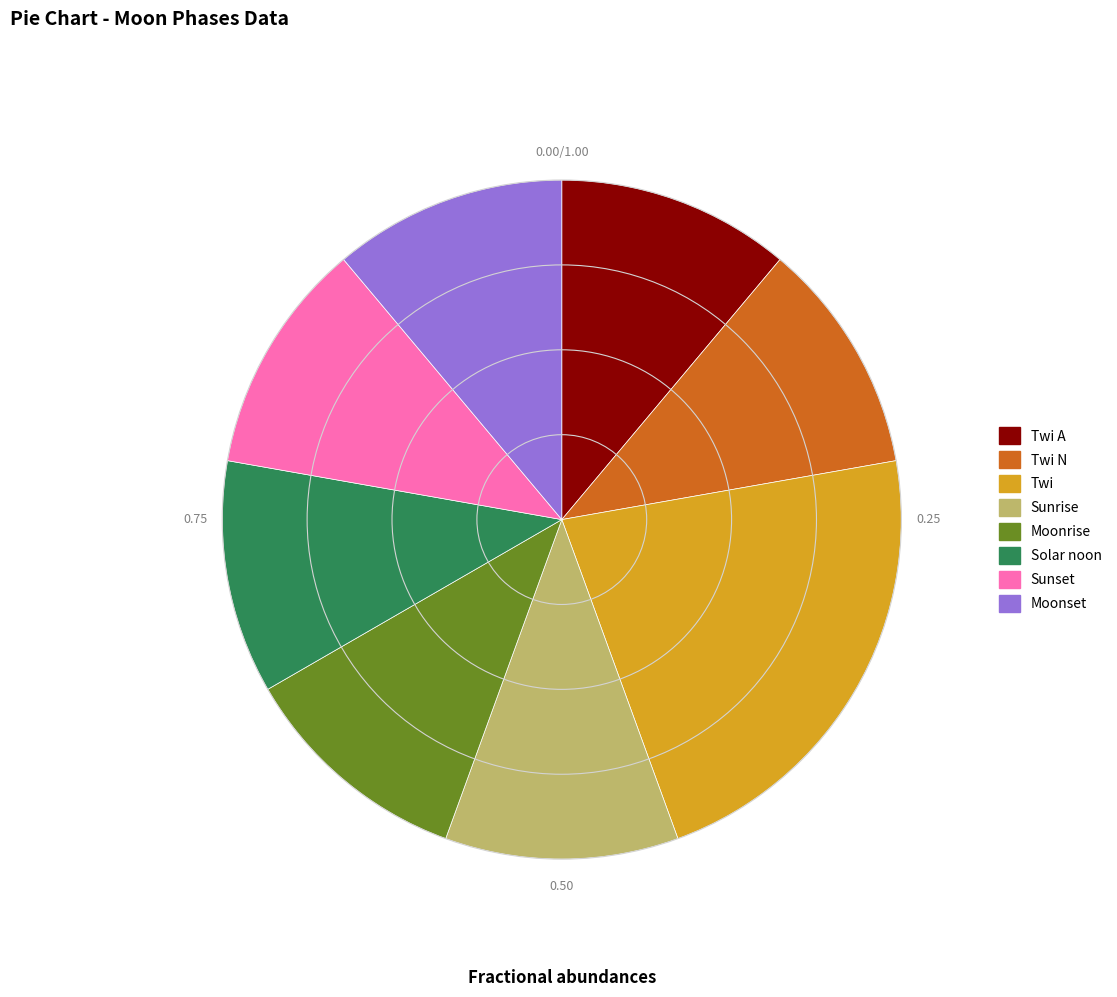

Does Sunrise represent more than half of the total?

No